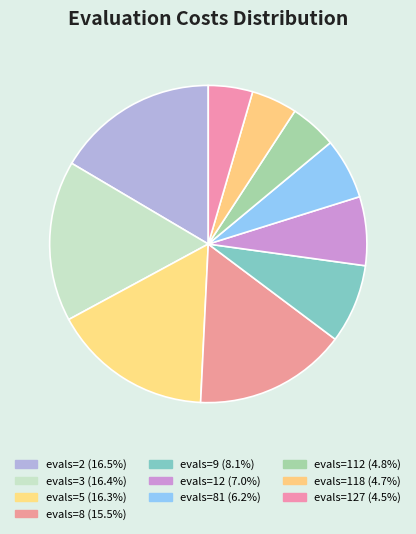

How many segments does this pie chart have?

10